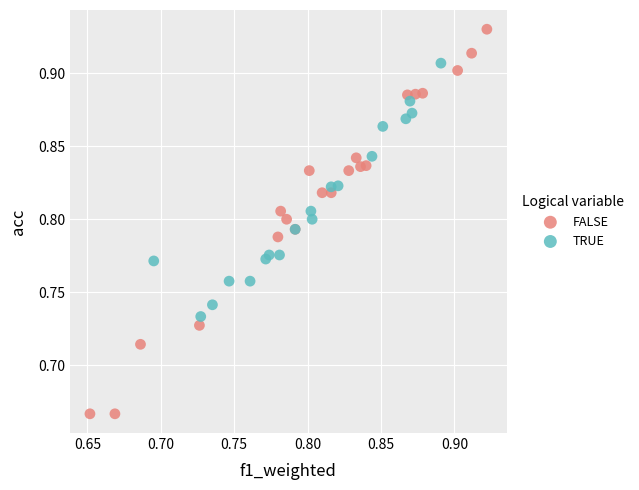

What are all the series names shown in the legend?

FALSE, TRUE